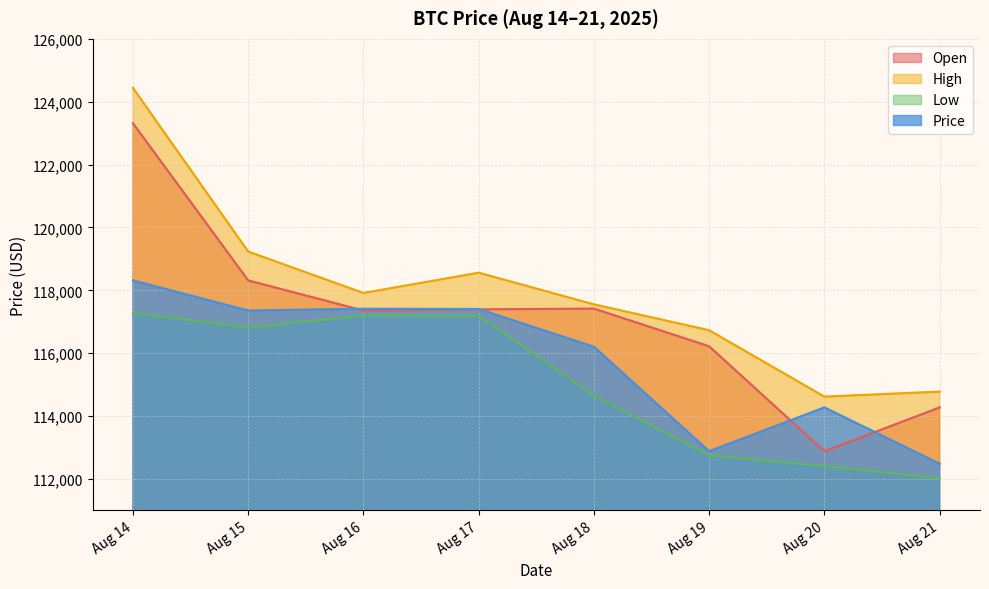

Which category has the highest value in the Price series?

Aug 14